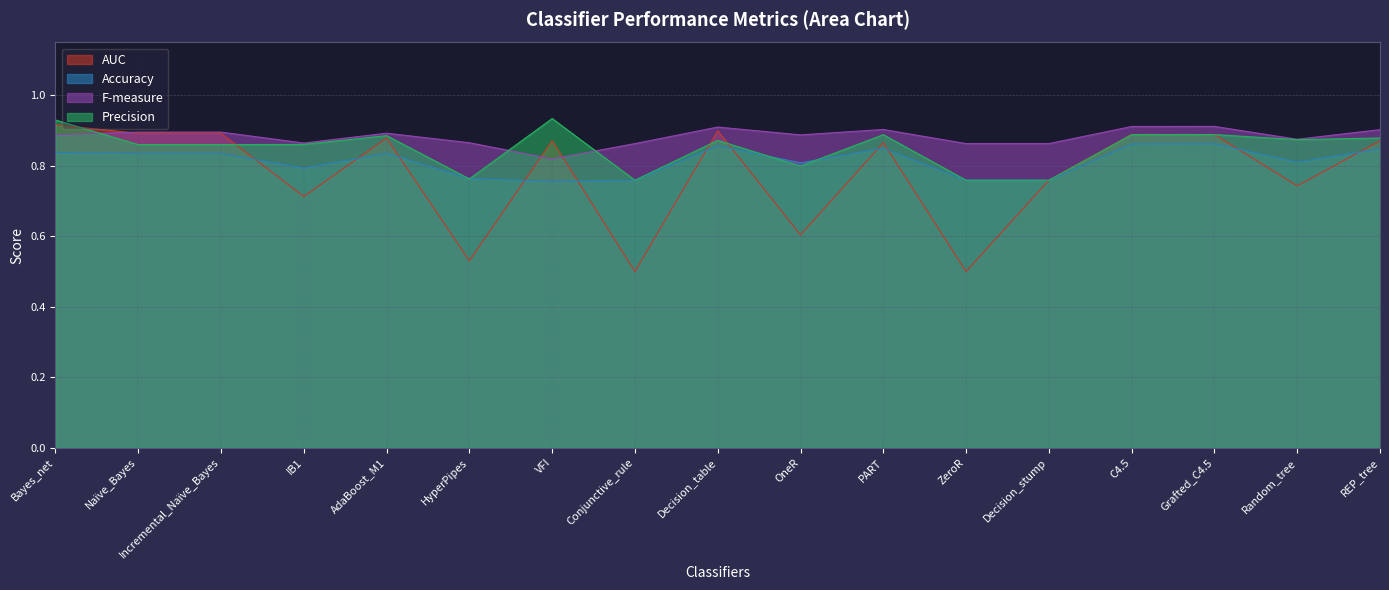

Does the chart have visible grid lines?

Yes